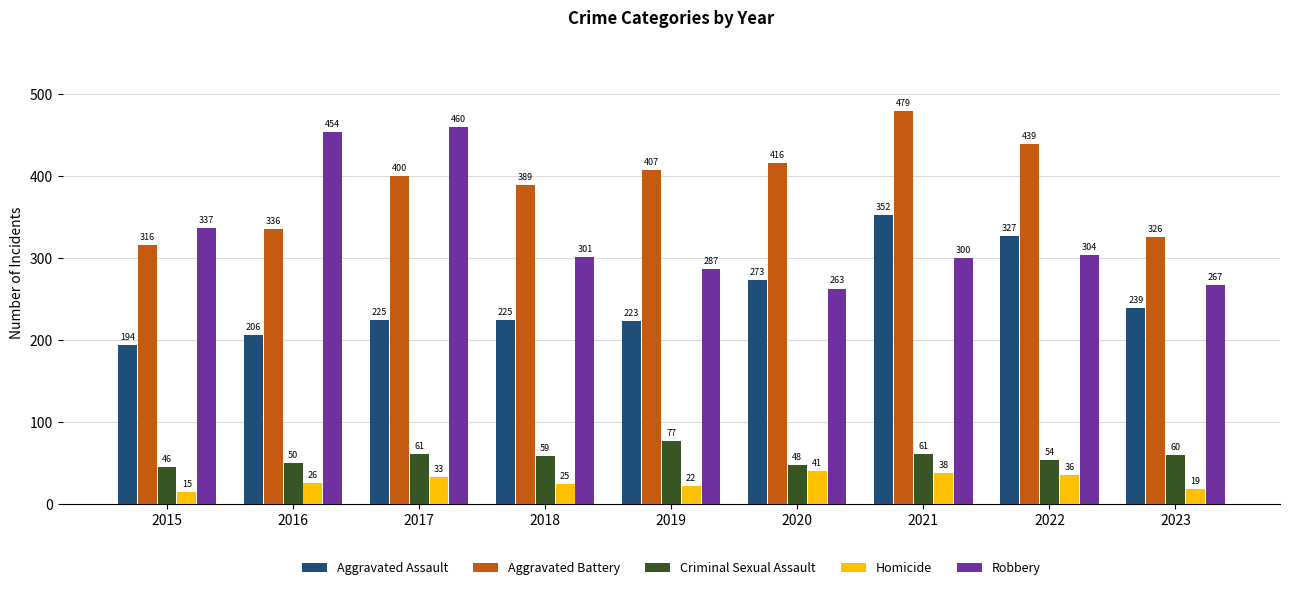

At which category is the sum across all series the highest?

2021